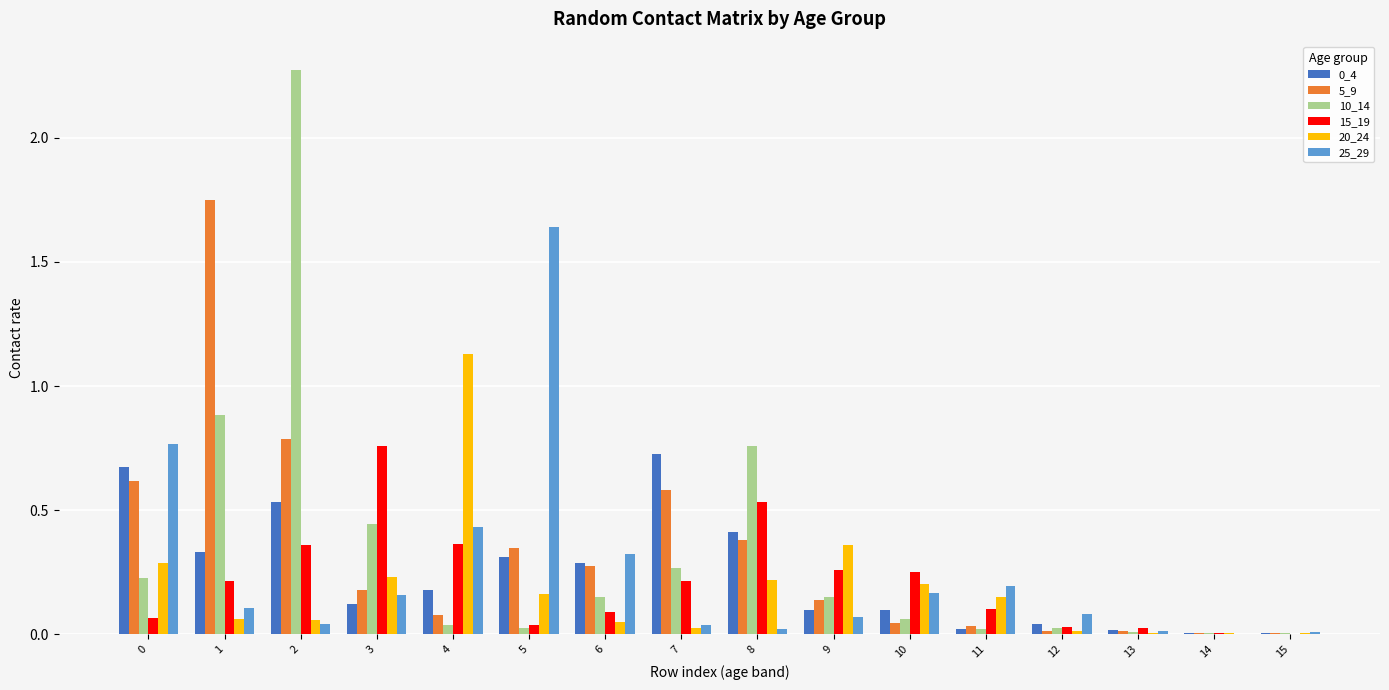

What is the total value across all series at 0?

2.6